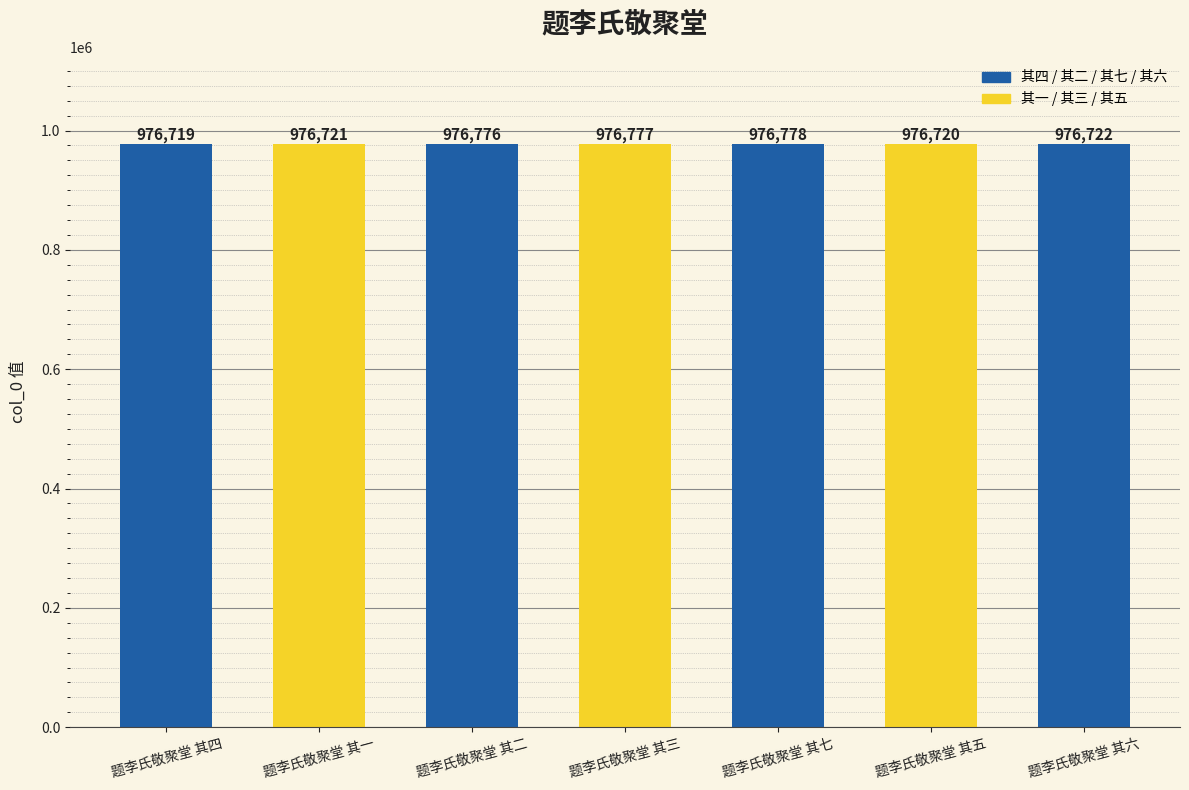

How many categories are shown in the chart?

7